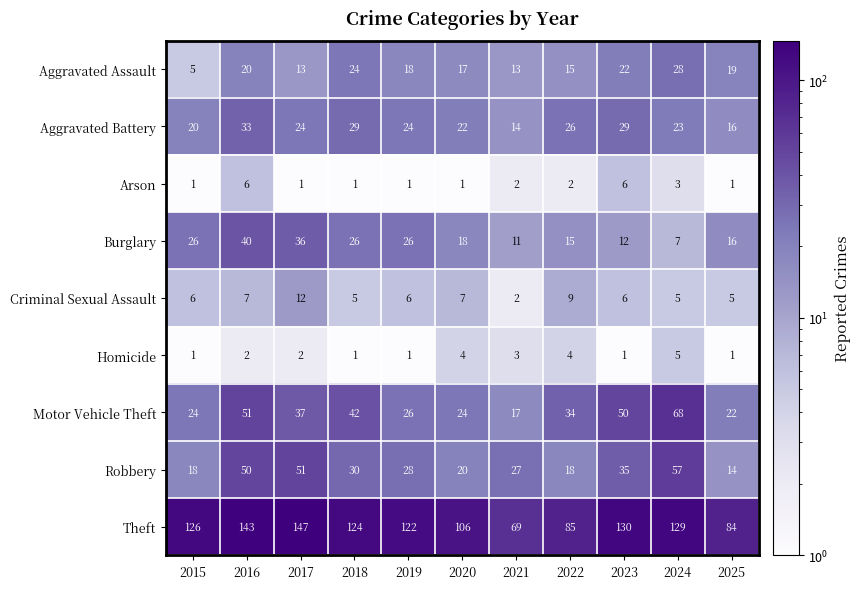

Rank the series by their maximum value, from lowest to highest.

Homicide, Arson, Criminal Sexual Assault, Aggravated Assault, Aggravated Battery, Burglary, Robbery, Motor Vehicle Theft, Theft